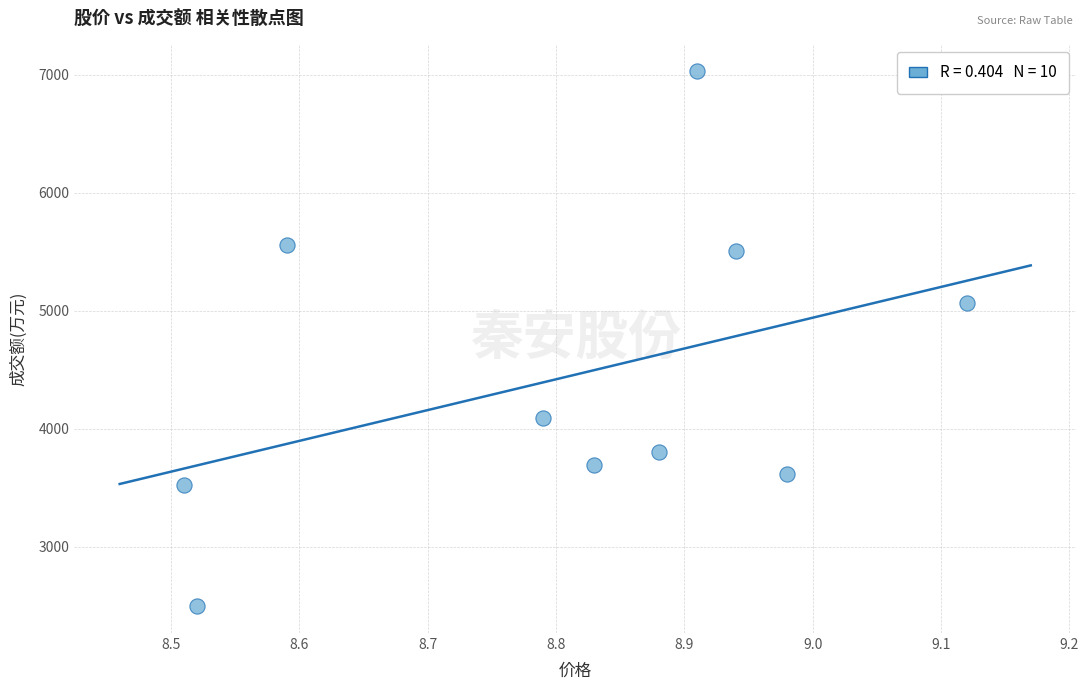

What Y value in the scatter plot is closest to 4761?

5062